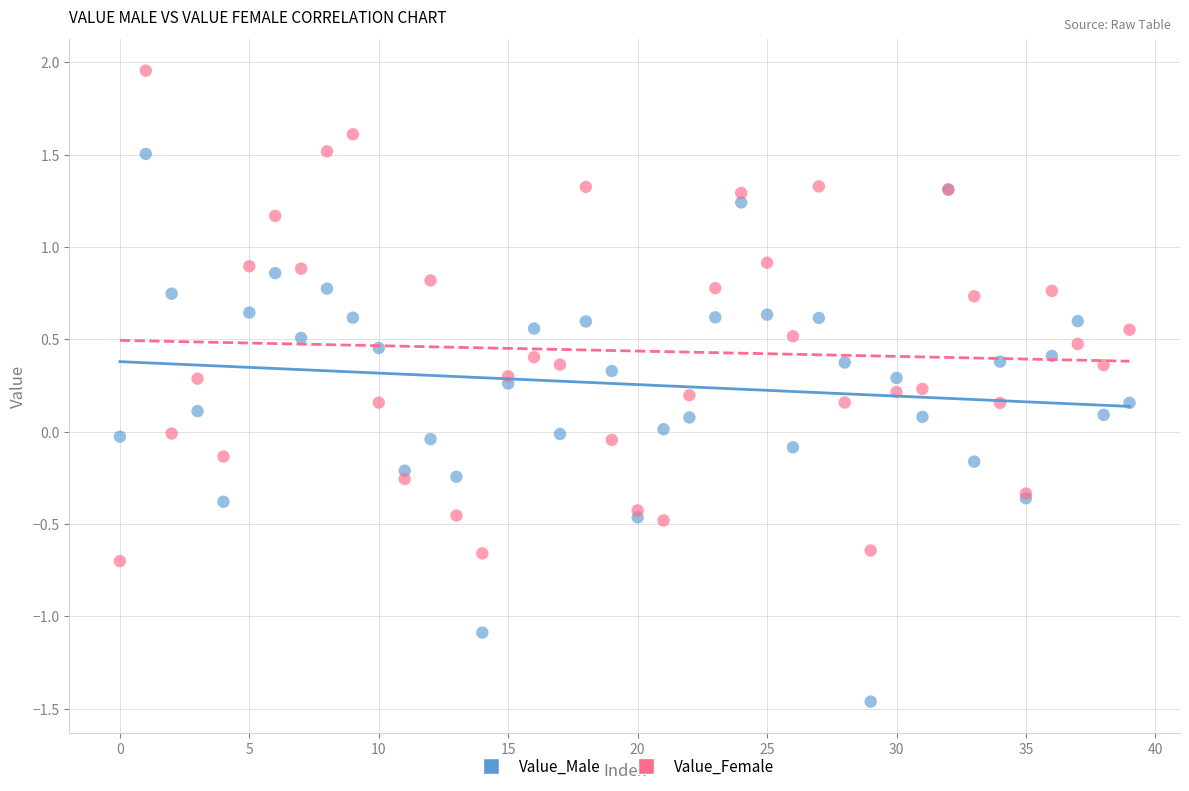

What are all the series names shown in the legend?

Value_Male, Value_Female